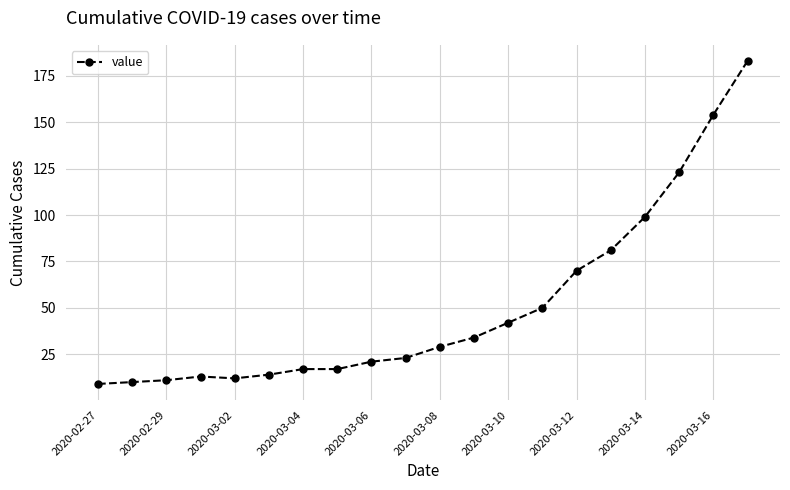

Does the chart display data point markers on the line(s)?

Yes